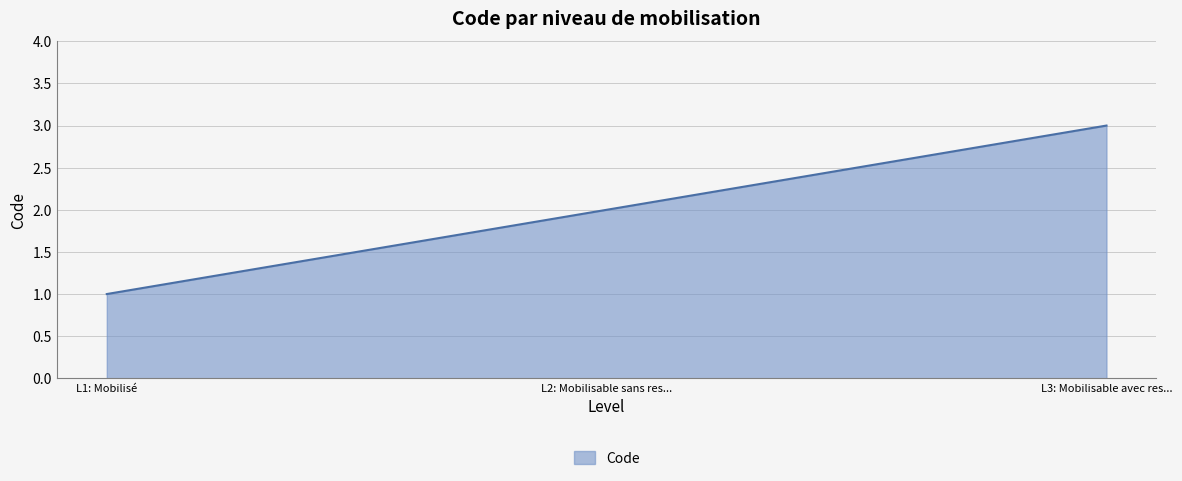

What is the difference between the maximum and minimum values?

2